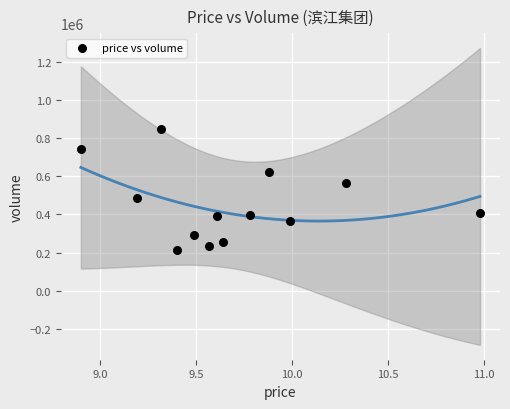

What is the range of Y values (max minus min)?

633930